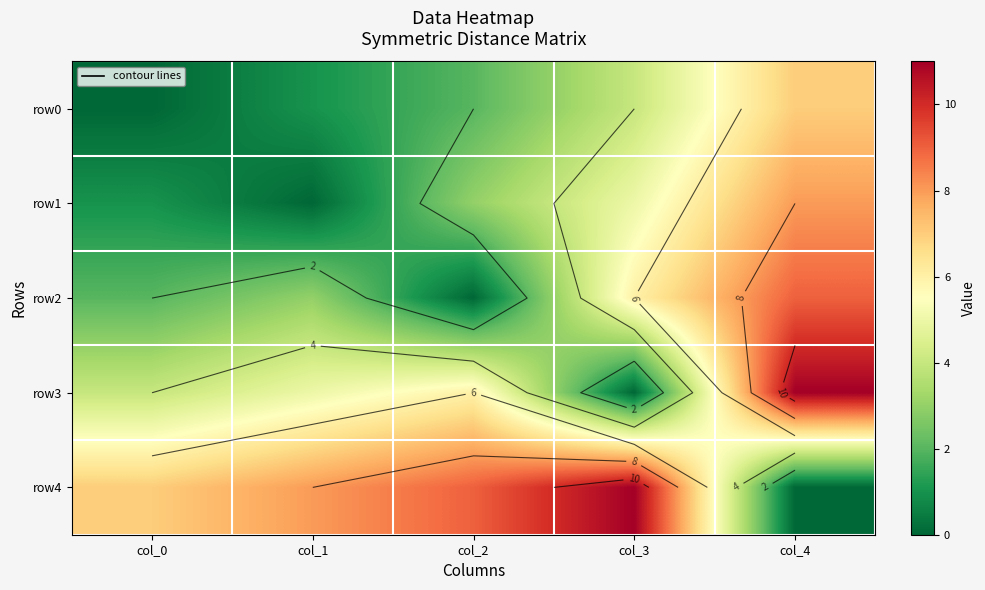

Which series has the widest spread of values?

row3